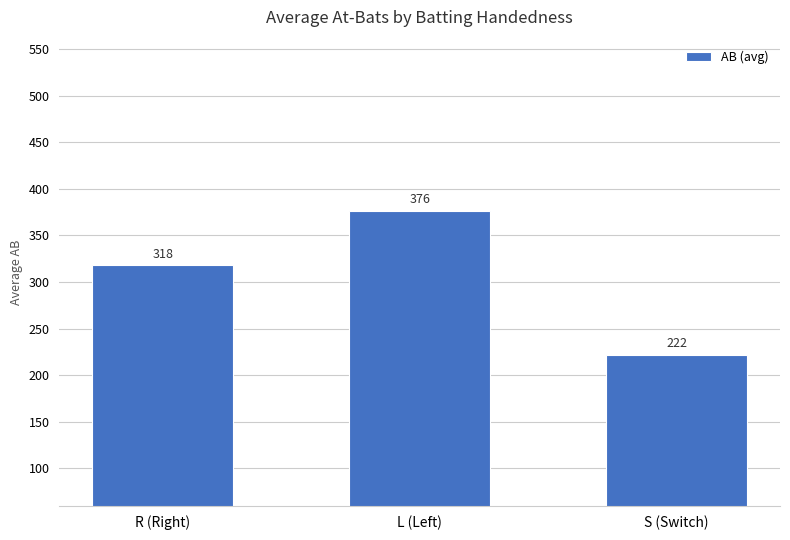

What is the sum of all values?

915.5